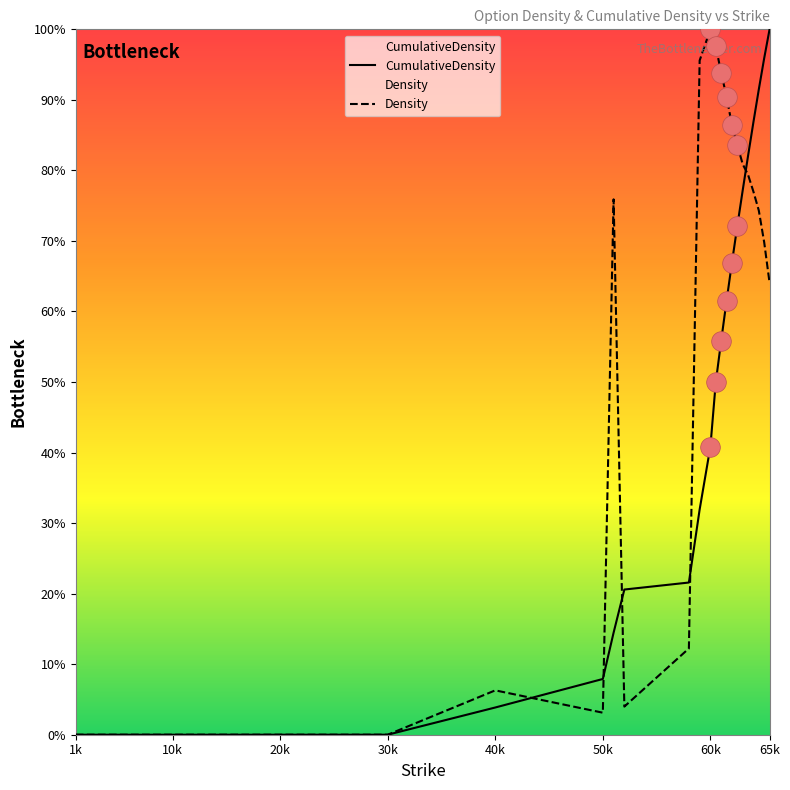

Which series reaches the minimum Y coordinate?

CumulativeDensity